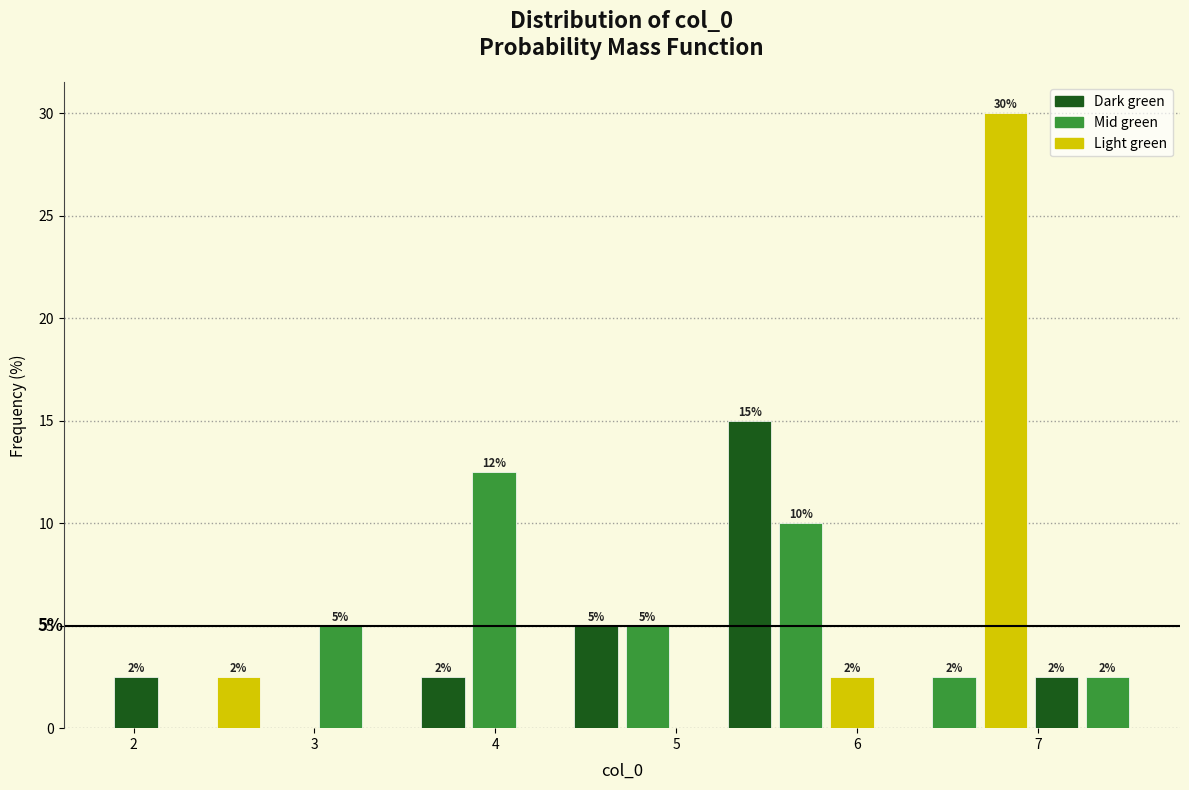

Read against the x-axis, roughly where is the centre of the tallest bar?

6.8